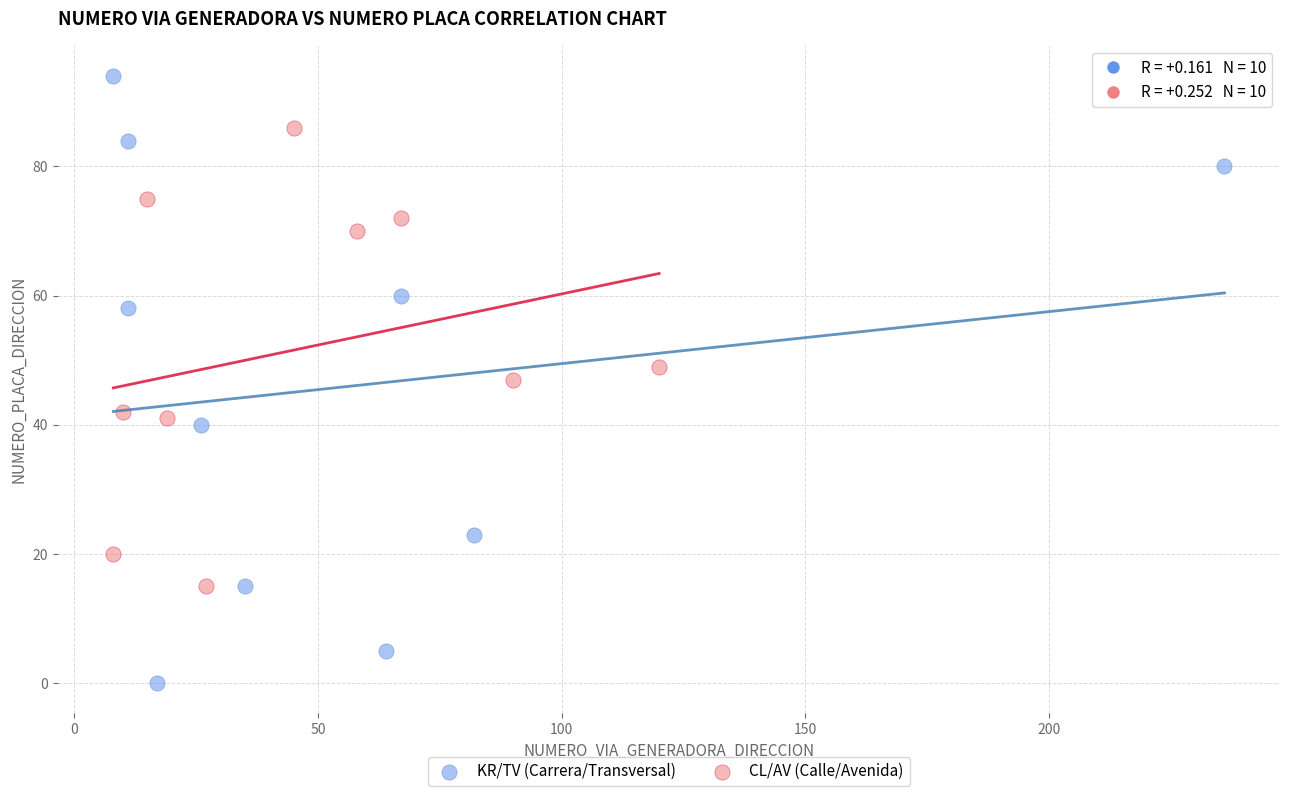

Which series contains the lowest Y value?

KR/TV (Carrera/Transversal)